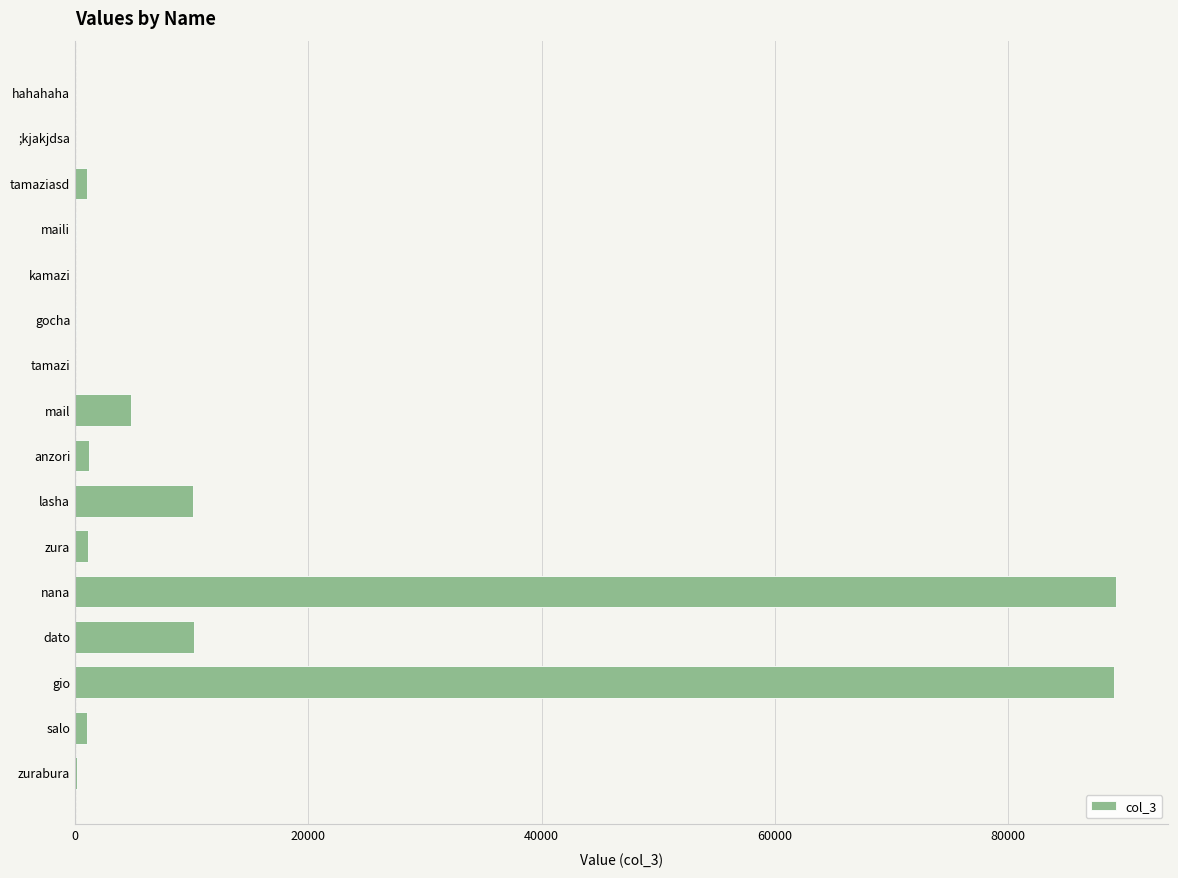

What is the sum of all values?

208096.8